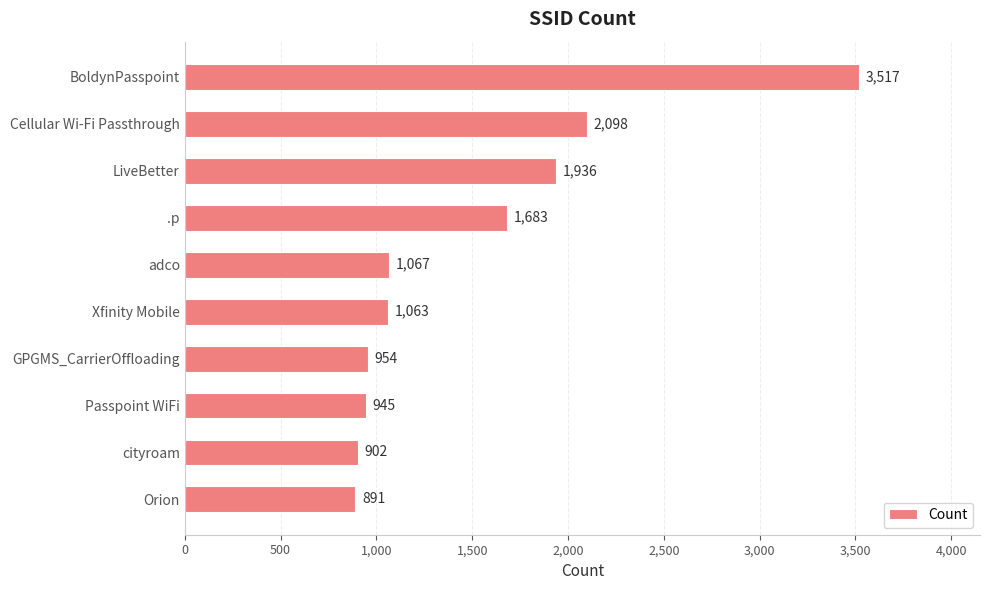

How many distinct data groups are displayed?

1